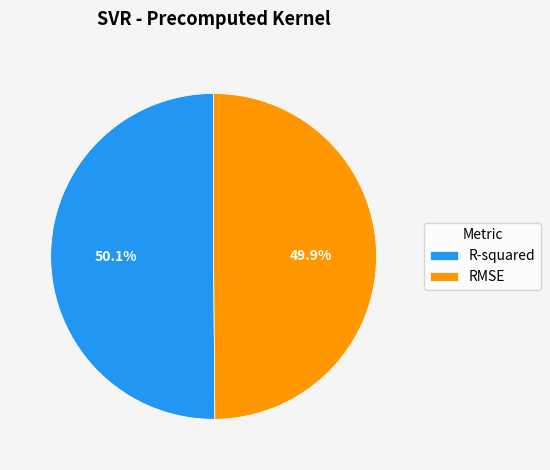

To the nearest percent, what is the combined percentage of R-squared and RMSE?

100%